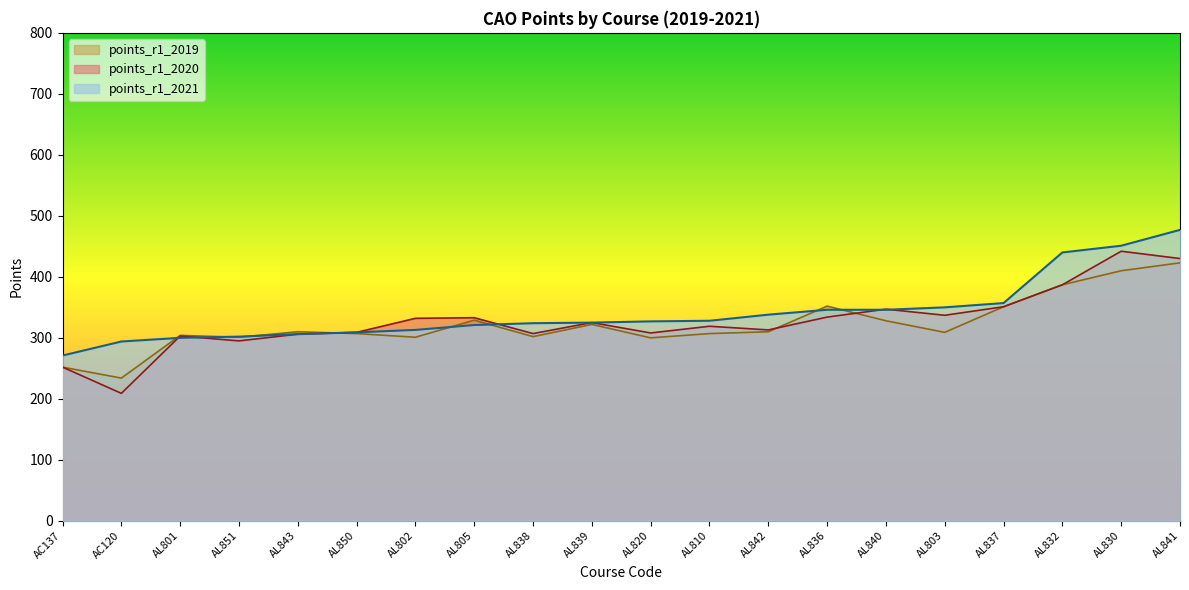

How many lines are shown in the chart?

3